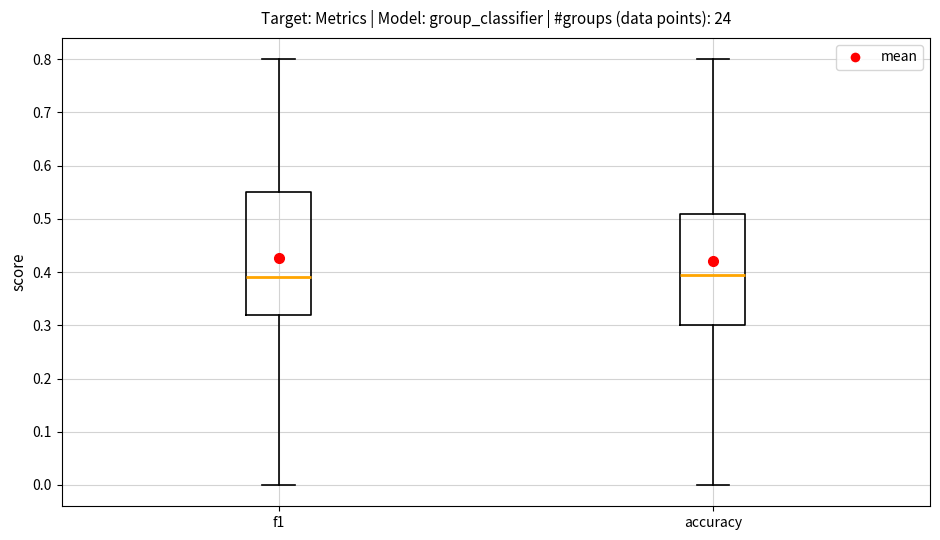

Reading left to right, transcribe this box plot: for each box, give where its median line is, the range the box spans, and where its two whiskers end, as read against the y-axis. The values are not printed on the chart, so give them approximately, as read against the axis.

f1: median 0.39, box 0.32 to 0.55, whiskers 0.00 to 0.80
accuracy: median 0.39, box 0.30 to 0.51, whiskers 0.00 to 0.80